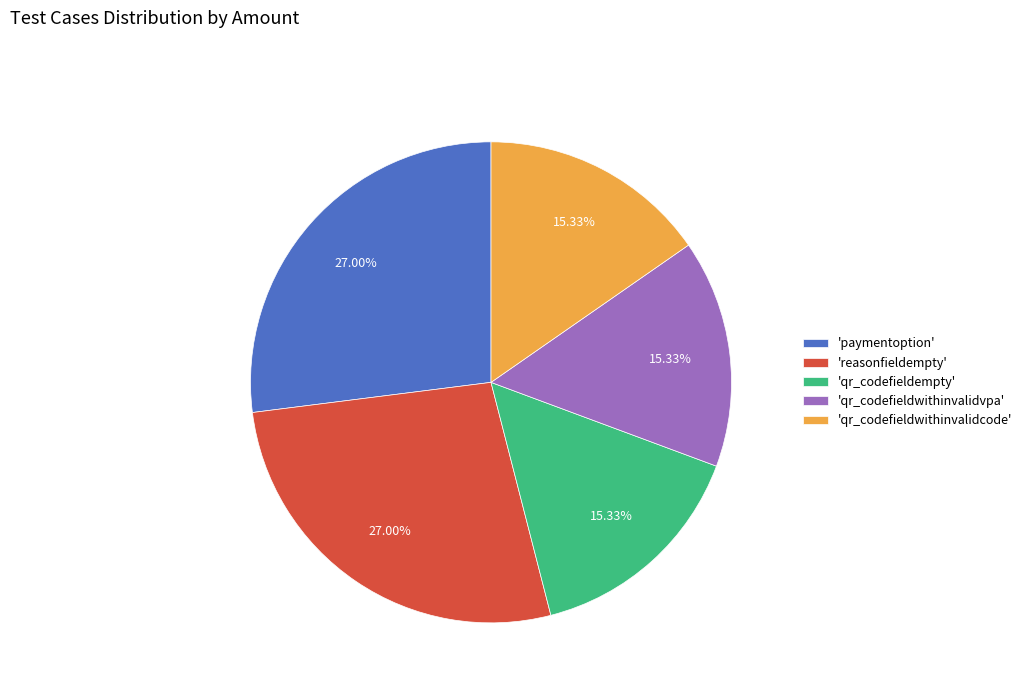

Do 'reasonfieldempty' and 'qr_codefieldwithinvalidcode' together represent more than half of the pie?

No